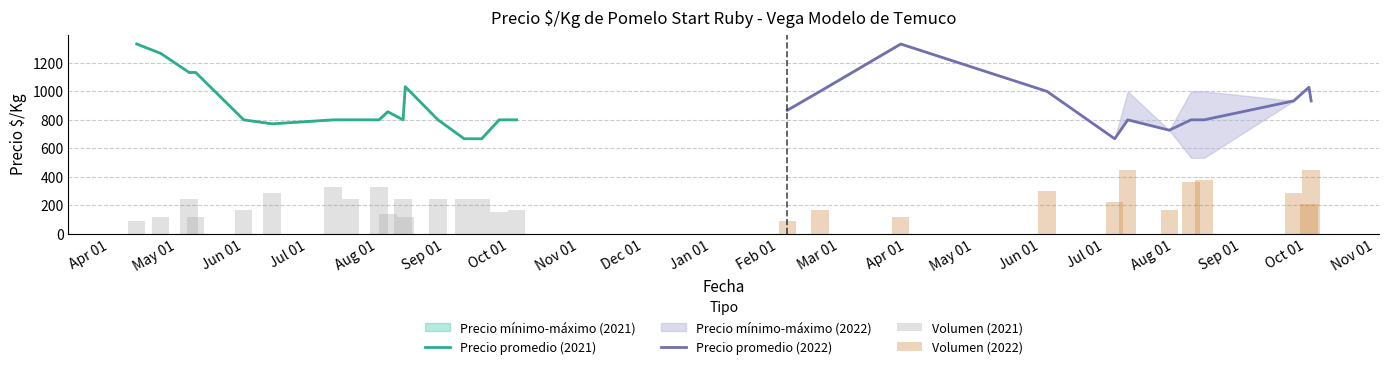

At how many categories does at least one series exceed 907?

9